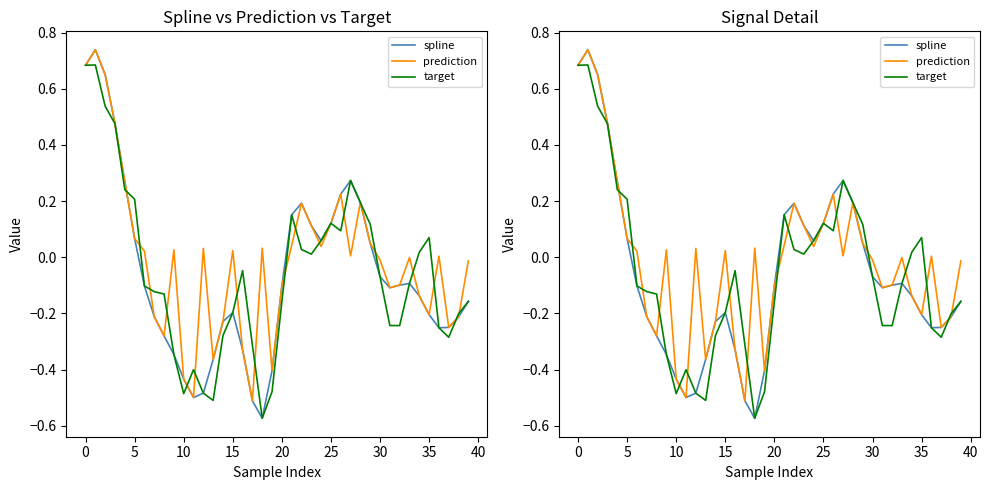

Which series has the largest total across all categories?

prediction